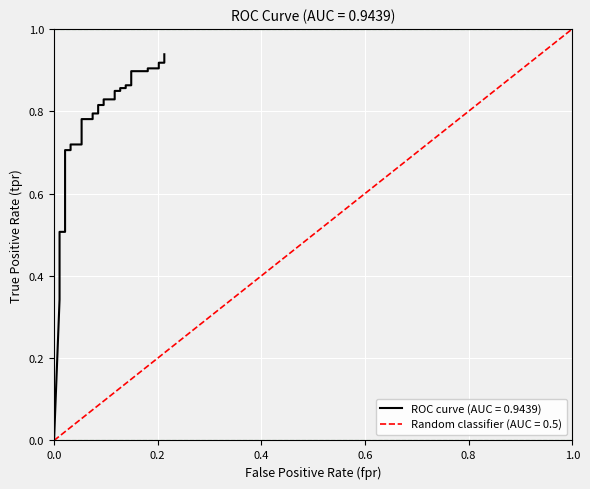

True or false: there are more than 1 points higher than both neighbors.

False